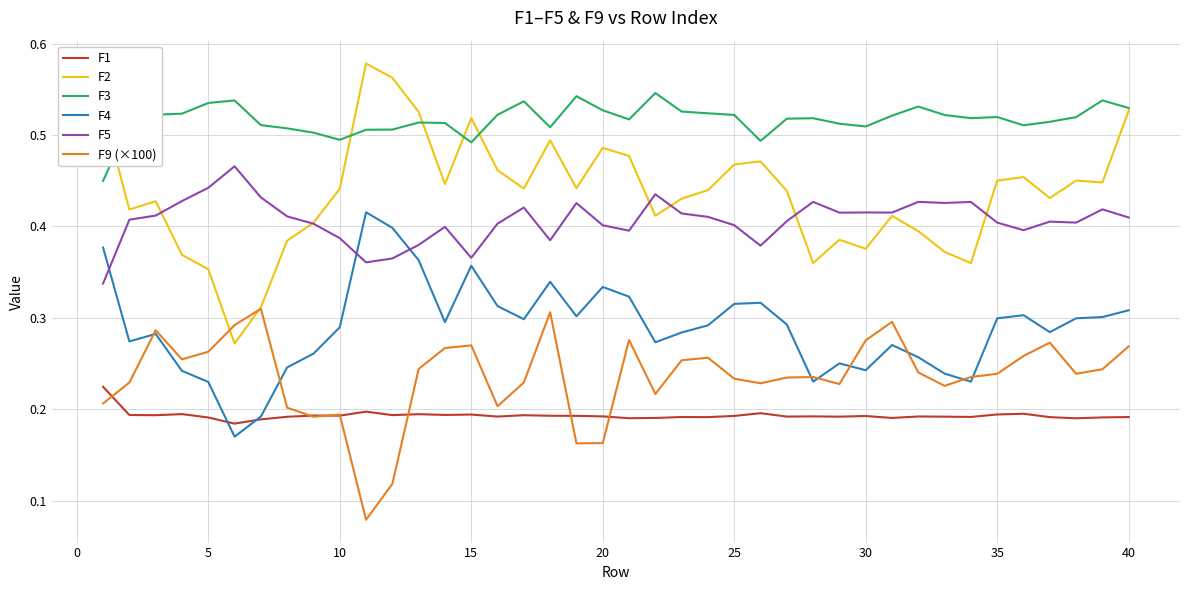

List the series in order of their peak value, highest first.

F2, F3, F5, F4, F9 (×100), F1